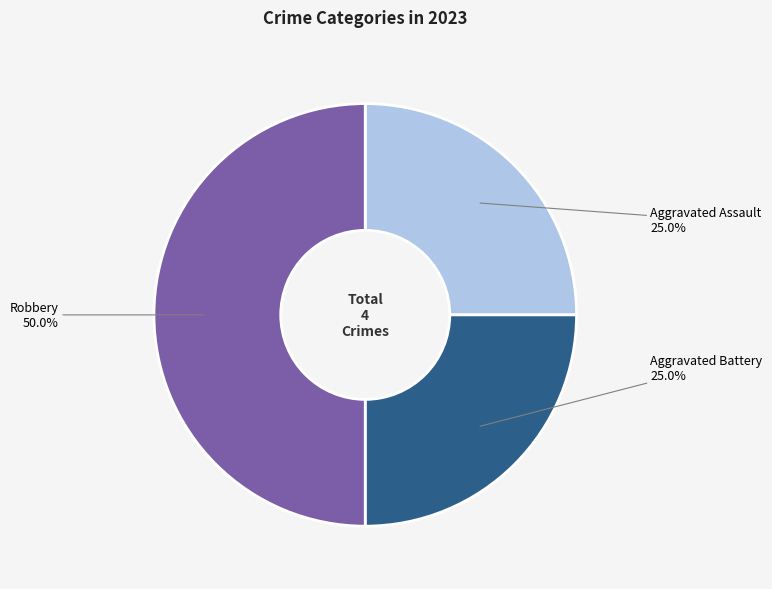

Does Aggravated Battery represent more than half of the total?

No